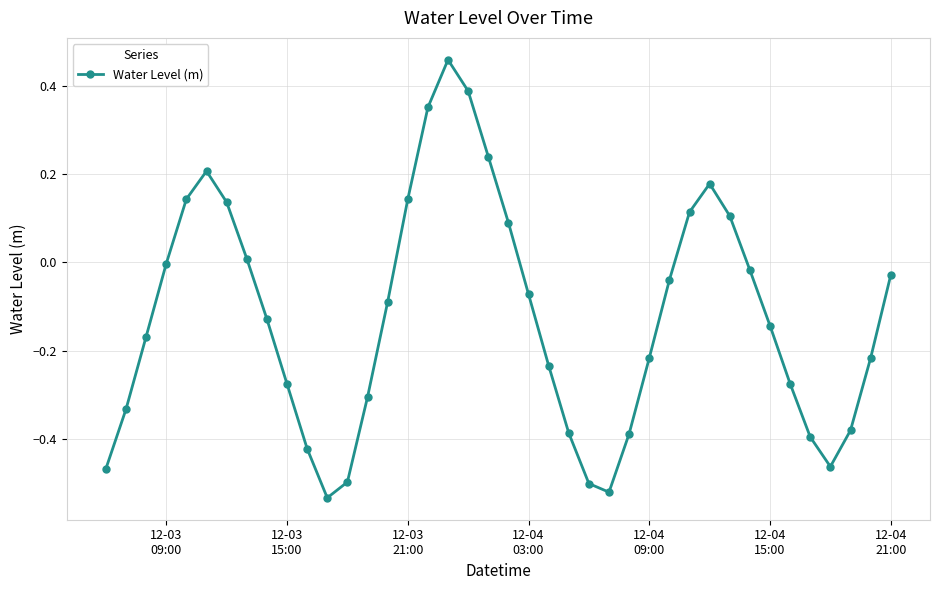

What is the sum of all values?

-4.9